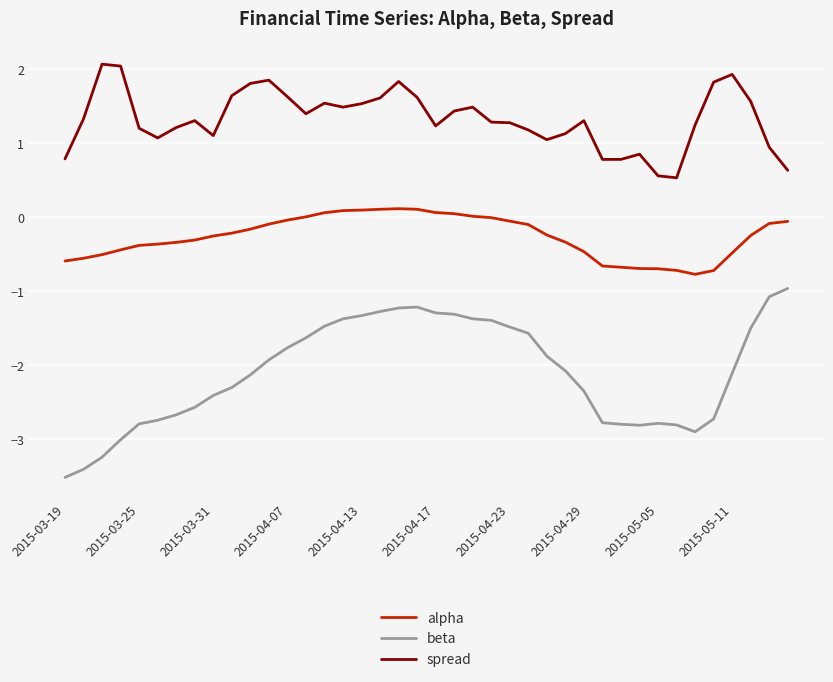

What is the smallest value displayed?

-3.5